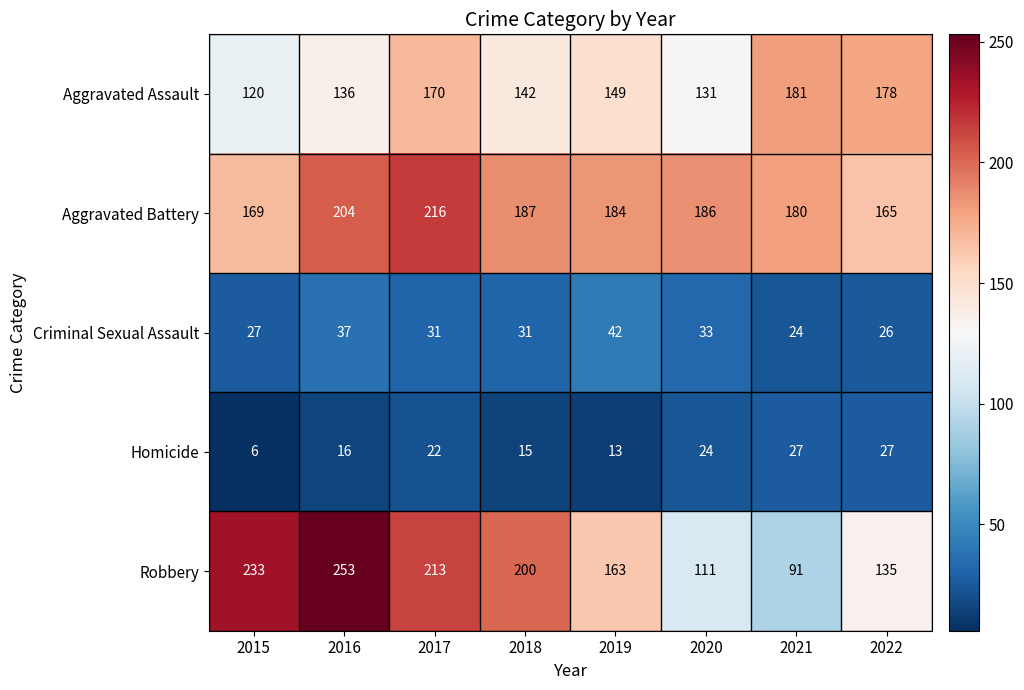

Rank the series by their maximum value, from highest to lowest.

Robbery, Aggravated Battery, Aggravated Assault, Criminal Sexual Assault, Homicide